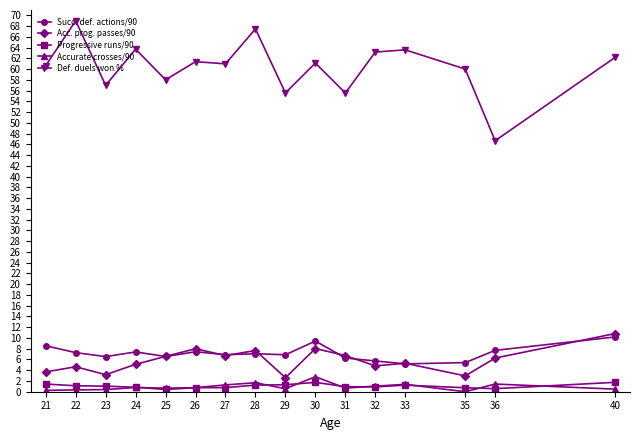

True or false: Succ. def. actions/90 has more than 2 interior local peaks.

True